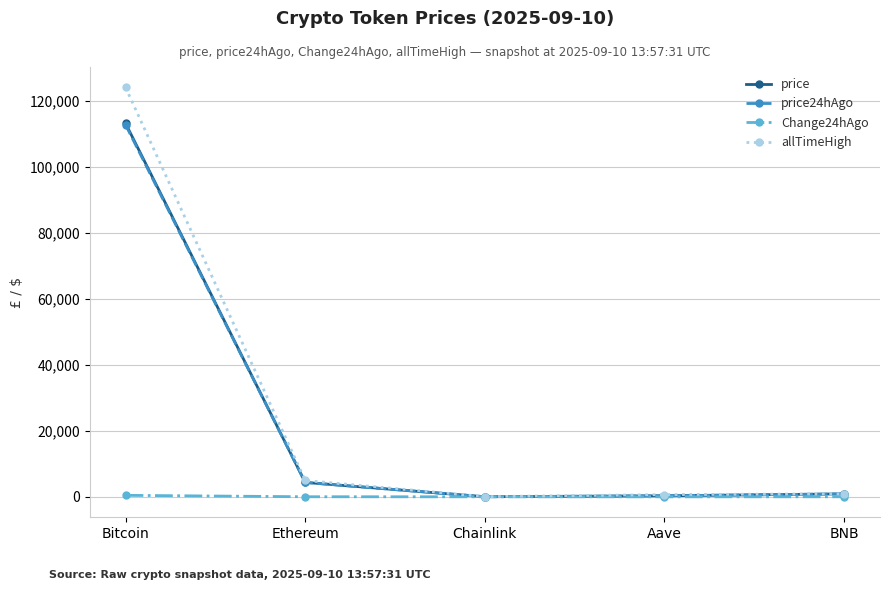

Which category has the highest value in the allTimeHigh series?

Bitcoin